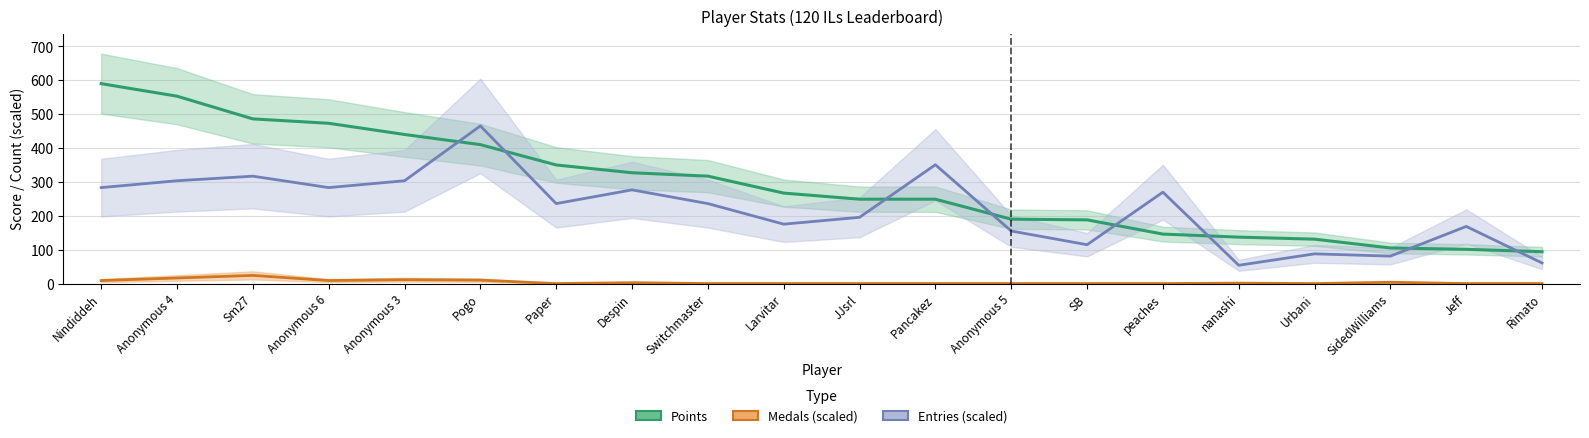

What is the difference between the maximum and minimum values in the Points series?

496.0